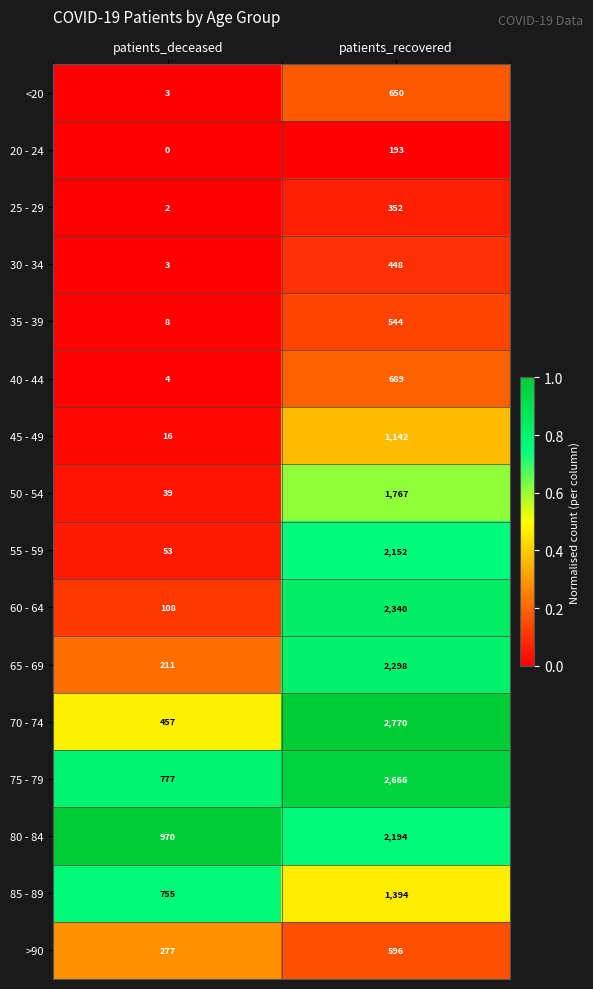

Which series has the largest range (max minus min)?

70 - 74